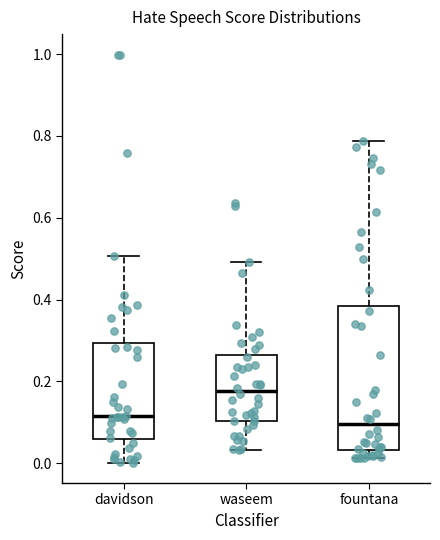

Which box is the tallest, from its lower edge to its upper edge?

fountana